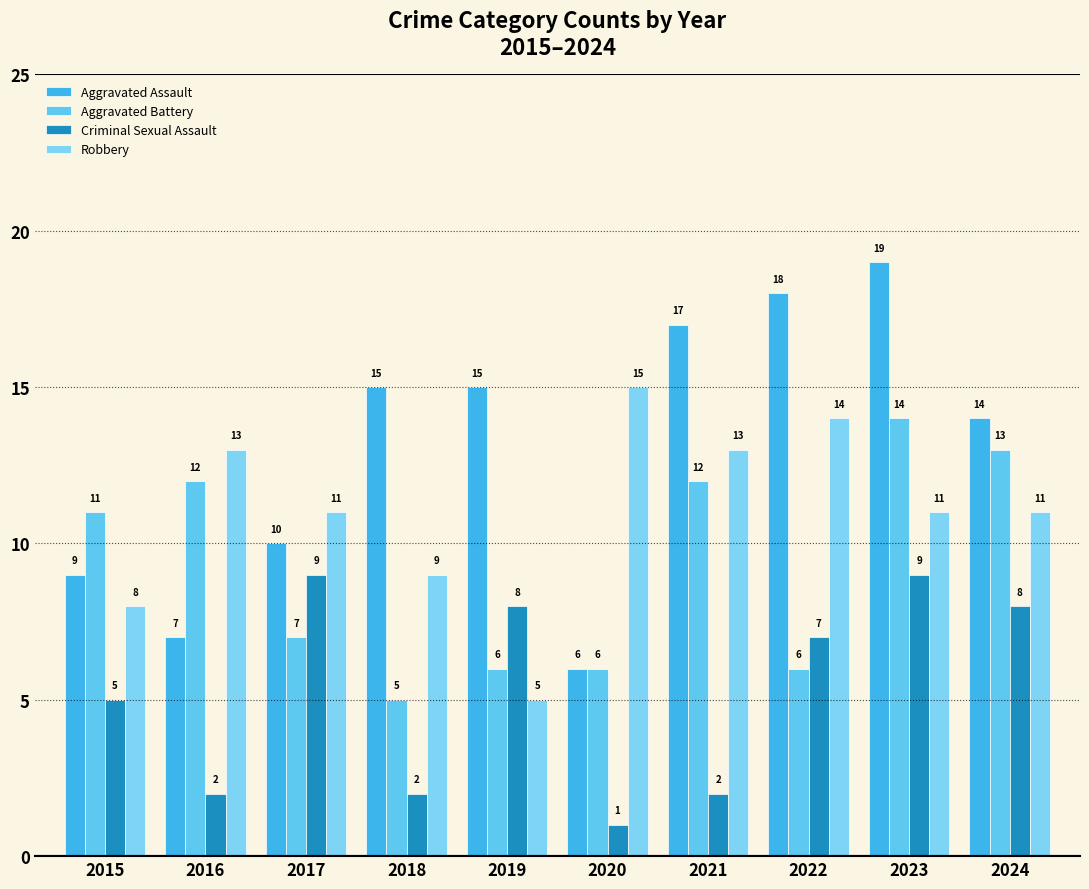

Rank the series by their maximum value, from highest to lowest.

Aggravated Assault, Robbery, Aggravated Battery, Criminal Sexual Assault